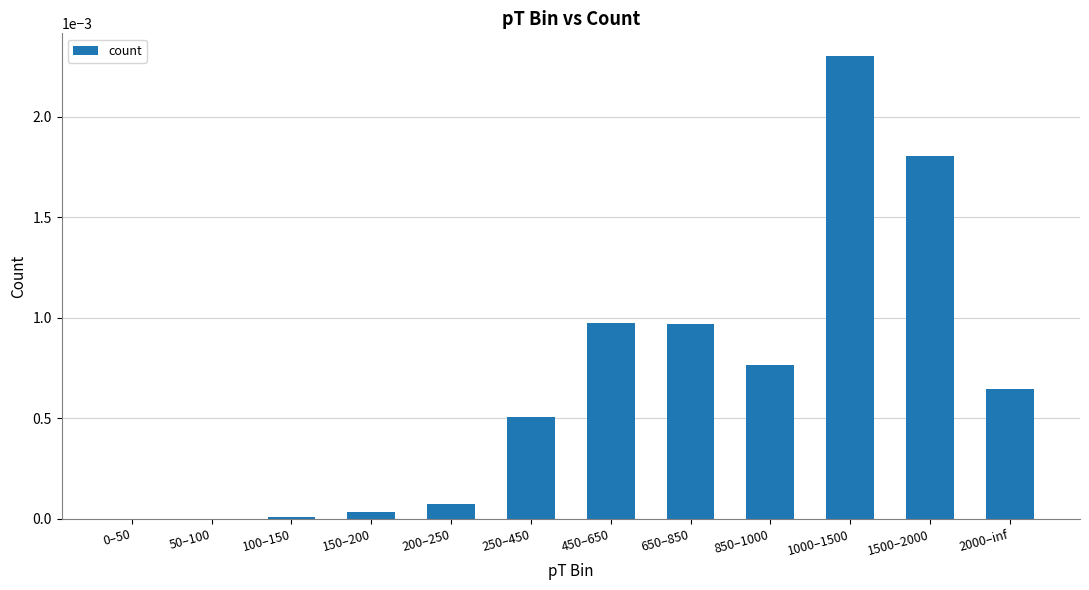

Which label corresponds to the largest value in the chart?

1000–1500